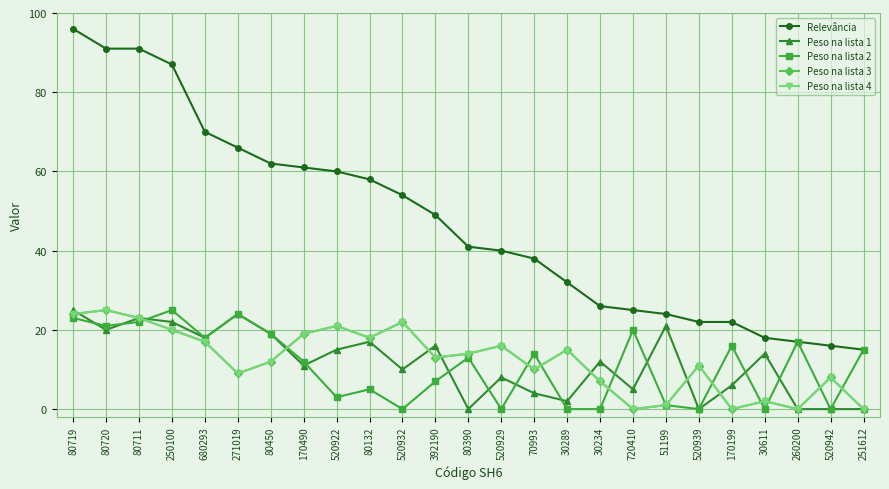

Read the Peso na lista 4 value at 520932.

22